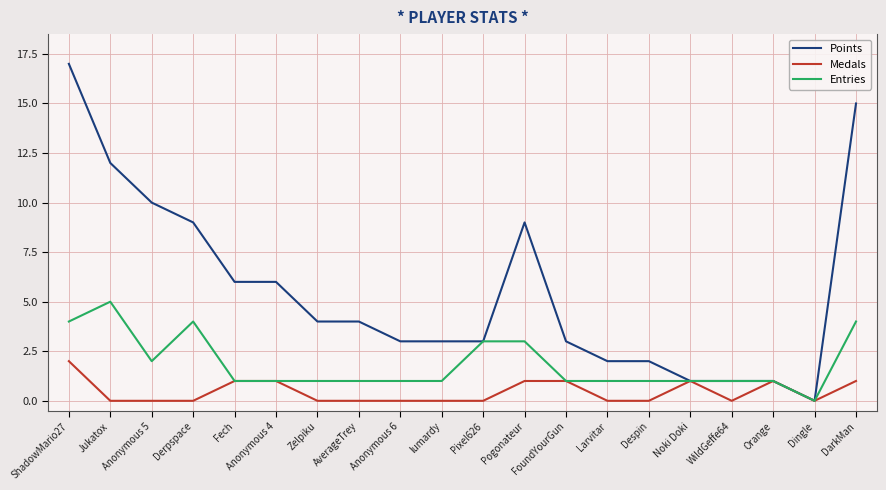

Reading right to left, list all the values displayed in this chart.

Points: 15	0	1	1	1	2	2	3	9	3	3	3	4	4	6	6	9	10	12	17
Medals: 1	0	1	0	1	0	0	1	1	0	0	0	0	0	1	1	0	0	0	2
Entries: 4	0	1	1	1	1	1	1	3	3	1	1	1	1	1	1	4	2	5	4